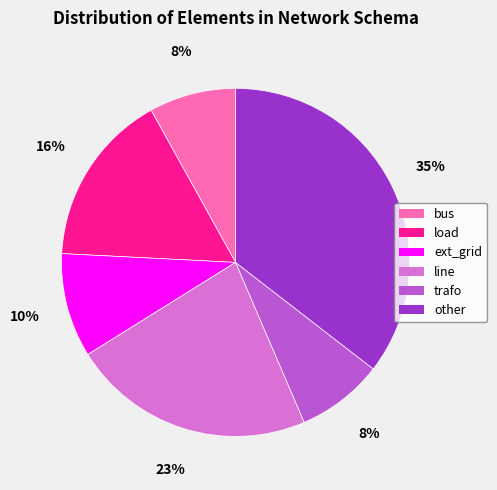

What percentage is the other slice, to the nearest percent?

35%